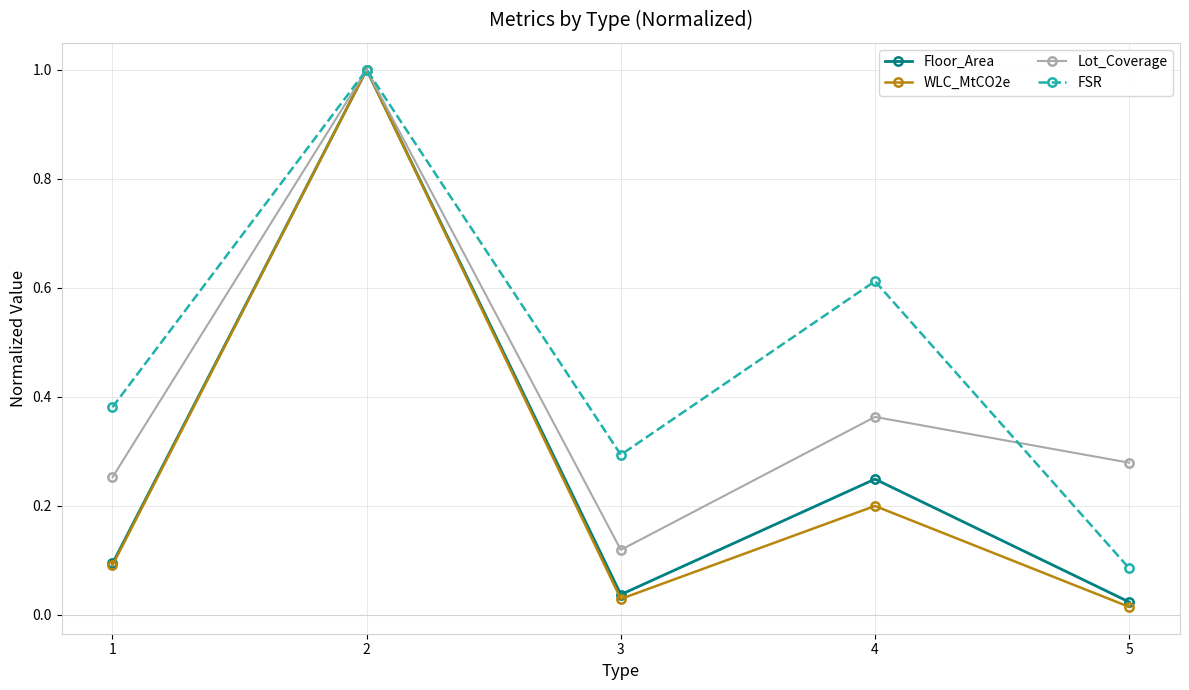

The Lot_Coverage series shows 0.0 at 3. True or false?

False